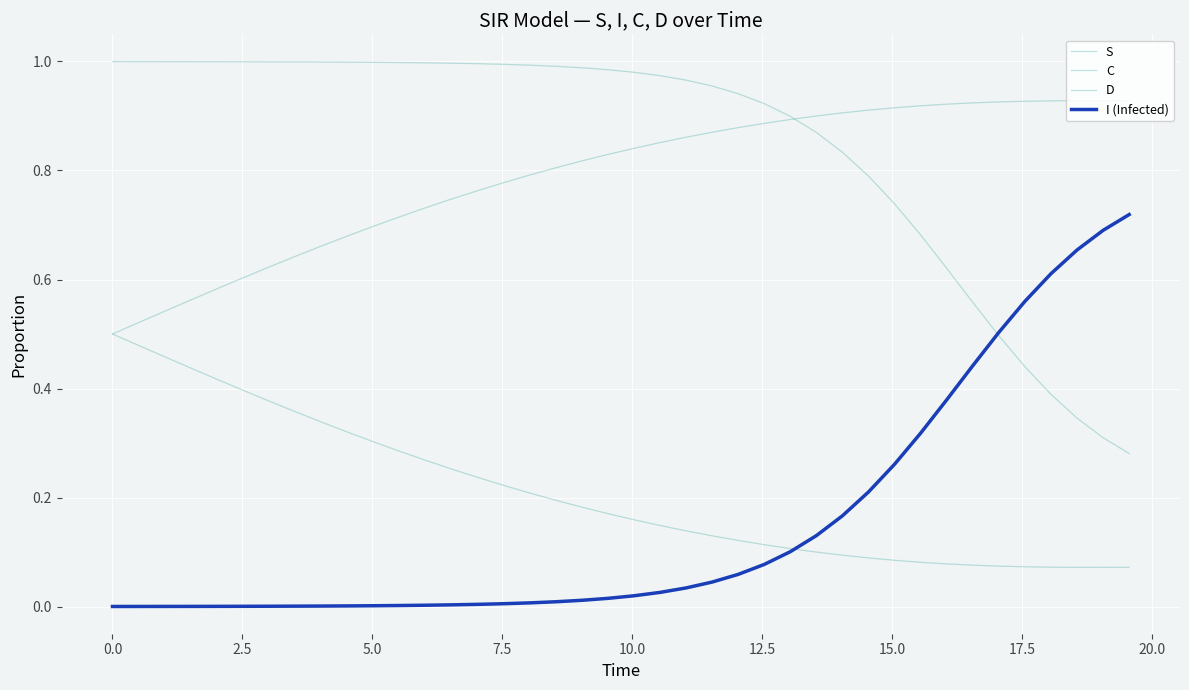

List the series in order of their peak value, highest first.

S, D, I (Infected), C